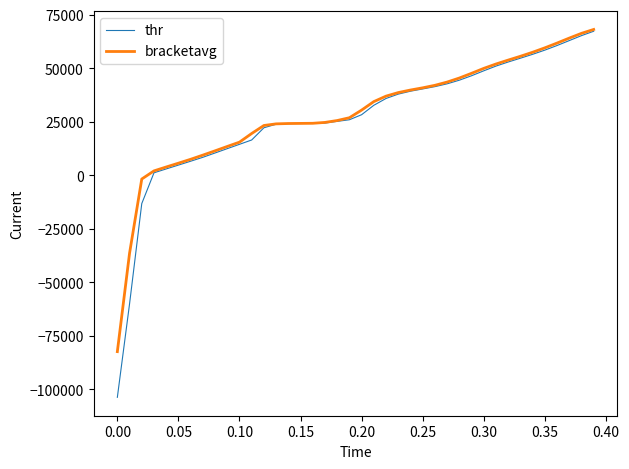

Does the chart display data point markers on the line(s)?

No